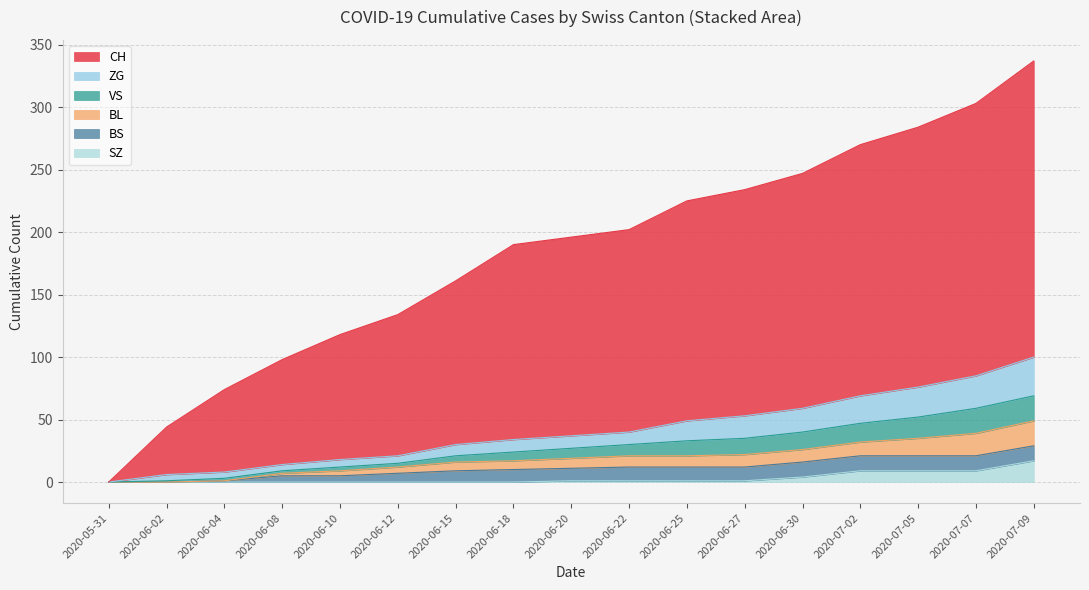

The value of CH at 2020-06-08 is 98. True or false?

True